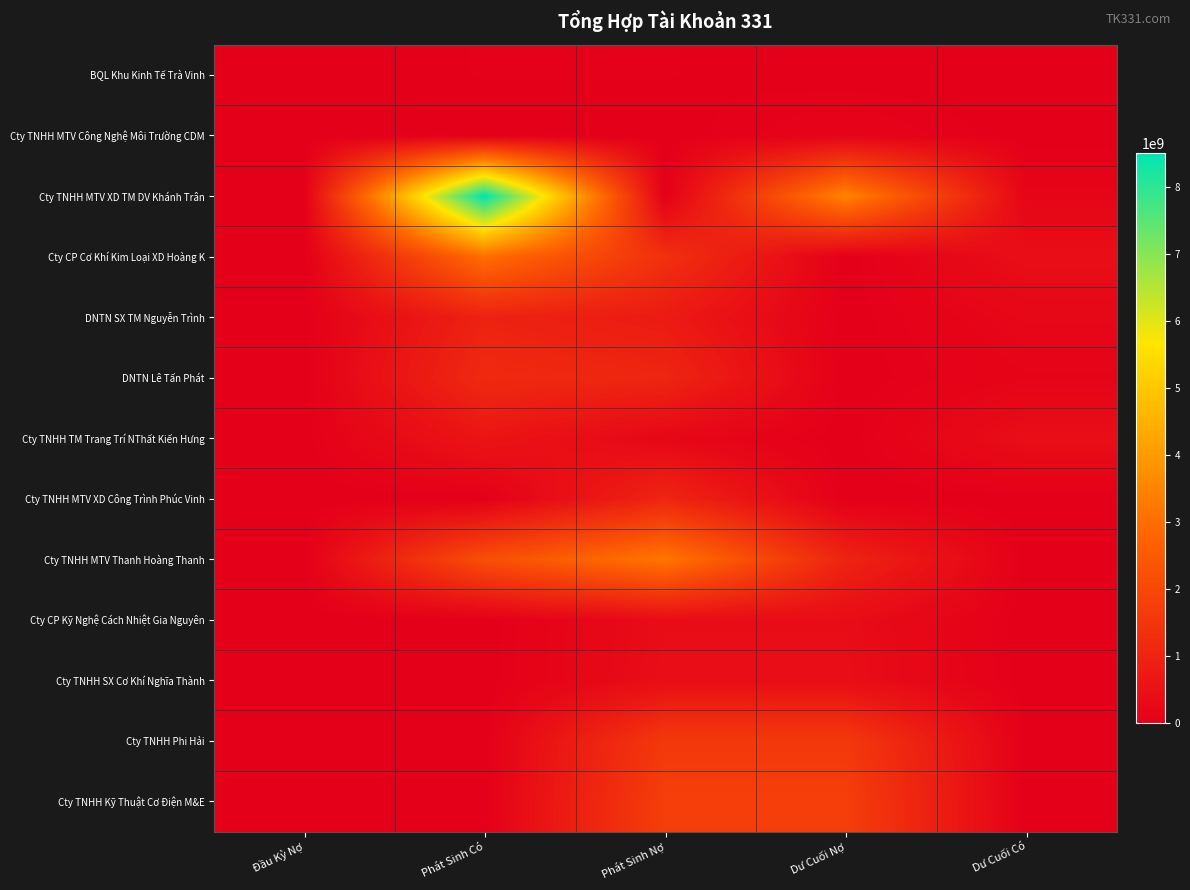

Which series has the widest spread of values?

Cty TNHH MTV XD TM DV Khánh Trân